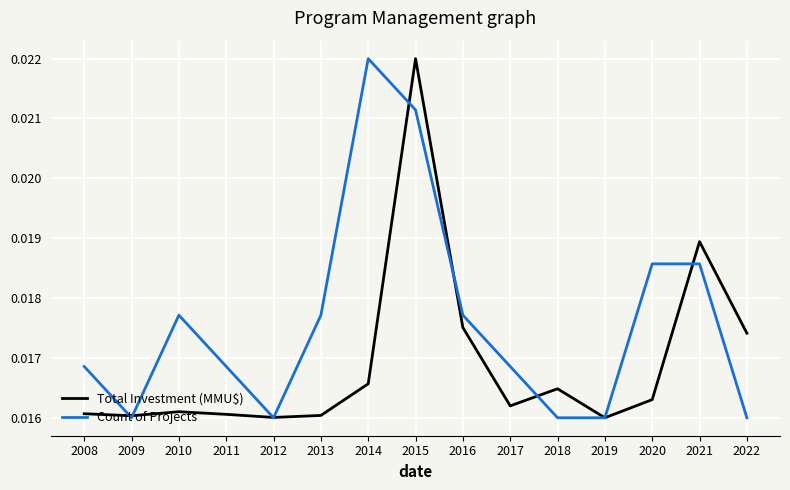

Which series has the largest total across all categories?

Count of Projects